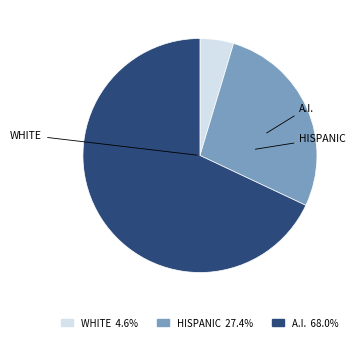

Is there any slice that represents more than half of the pie?

Yes